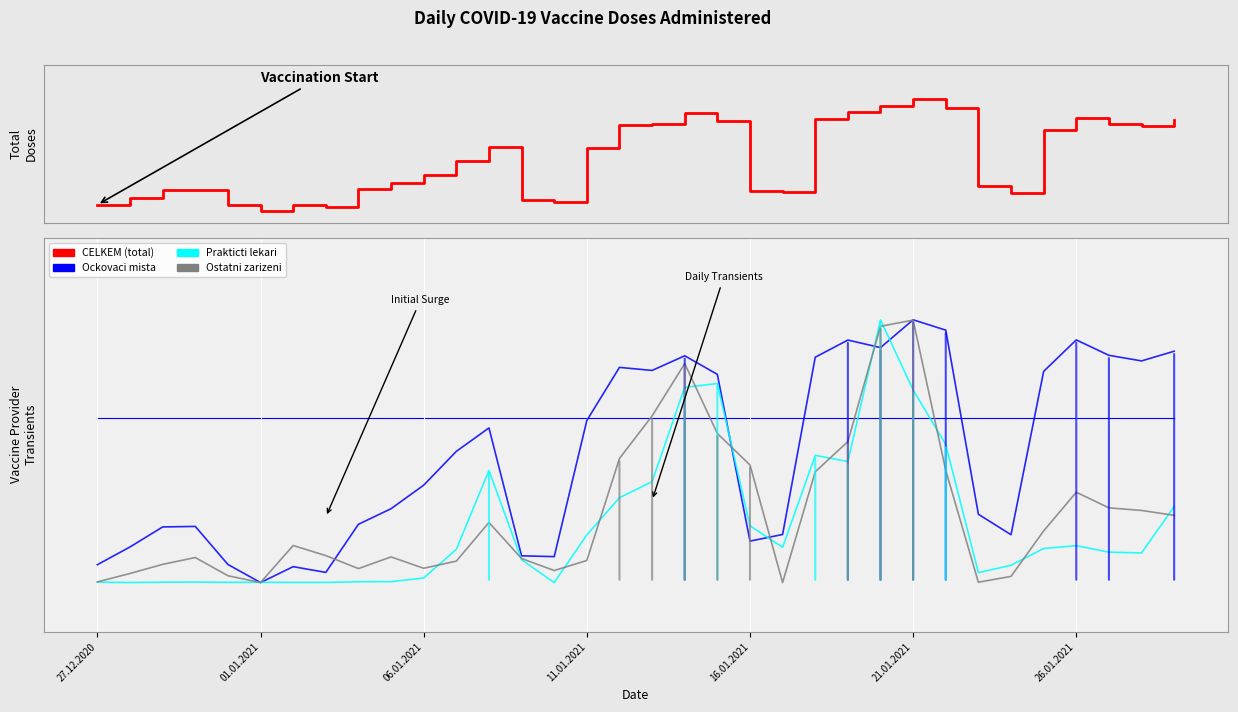

Reading left to right, list all the values displayed in this chart.

CELKEM (total): 0.1	0.1	0.2	0.2	0.1	0.0	0.1	0.0	0.2	0.2	0.3	0.5	0.6	0.1	0.1	0.6	0.8	0.8	0.9	0.8	0.2	0.2	0.8	0.9	0.9	1.0	0.9	0.2	0.2	0.7	0.8	0.8	0.8	0.8
Ockovaci mista: -0.4	-0.4	-0.3	-0.3	-0.4	-0.5	-0.5	-0.5	-0.3	-0.3	-0.2	-0.1	-0.0	-0.4	-0.4	-0.0	0.2	0.1	0.2	0.1	-0.4	-0.4	0.2	0.2	0.2	0.3	0.3	-0.3	-0.4	0.1	0.2	0.2	0.2	0.2
Prakticti lekari: -0.5	-0.5	-0.5	-0.5	-0.5	-0.5	-0.5	-0.5	-0.5	-0.5	-0.5	-0.4	-0.2	-0.4	-0.5	-0.4	-0.2	-0.2	0.1	0.1	-0.3	-0.4	-0.1	-0.1	0.3	0.1	-0.1	-0.5	-0.4	-0.4	-0.4	-0.4	-0.4	-0.3
Ostatni zarizeni: -0.5	-0.5	-0.4	-0.4	-0.5	-0.5	-0.4	-0.4	-0.5	-0.4	-0.5	-0.4	-0.3	-0.4	-0.5	-0.4	-0.1	0.0	0.2	-0.0	-0.1	-0.5	-0.2	-0.1	0.3	0.3	-0.2	-0.5	-0.5	-0.3	-0.2	-0.3	-0.3	-0.3